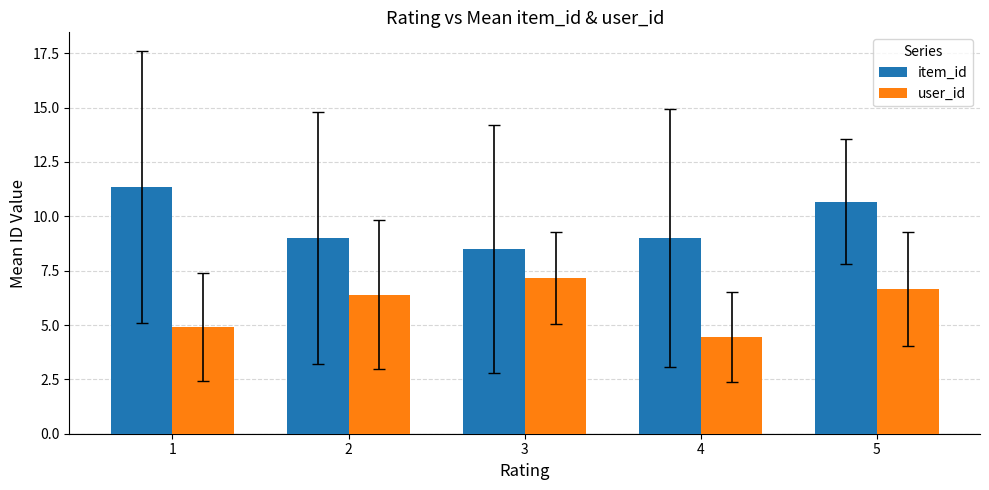

Are the bars grouped side by side (vs. stacked)?

Yes